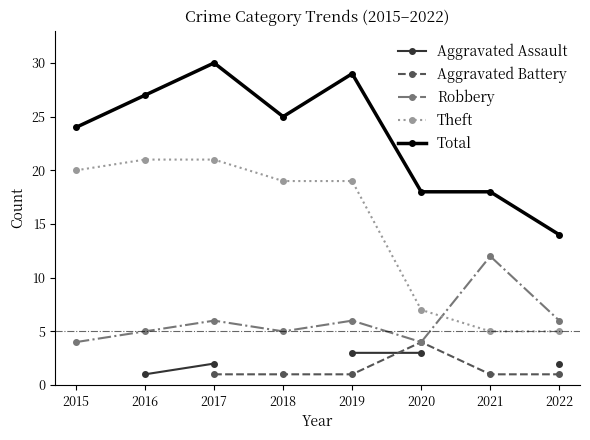

True or false: Robbery and Theft cross at least once.

True